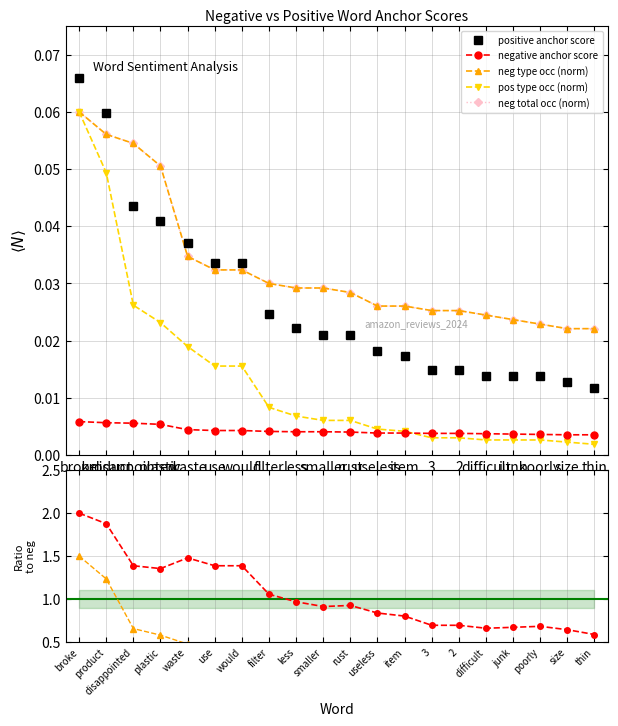

True or false: negative anchor score has more than 2 interior local peaks.

False